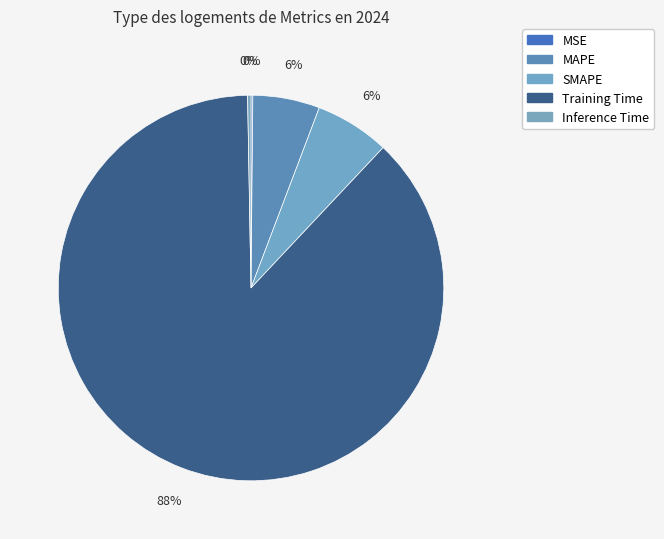

What percentage is NOT represented by MAPE?

94.4%